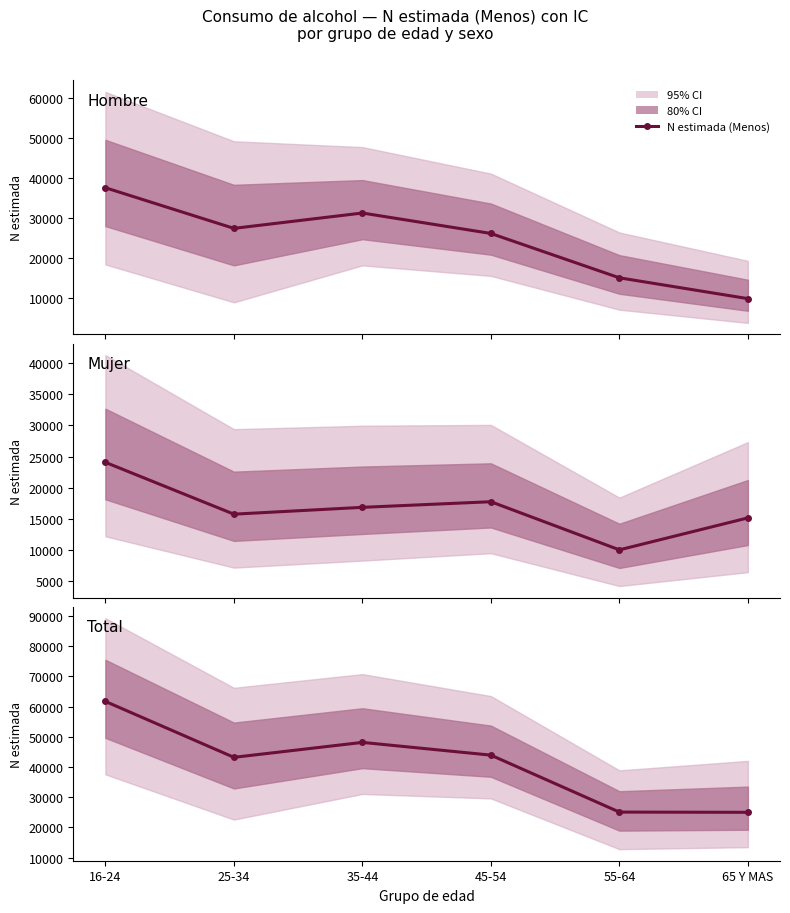

List the labels in order of value, smallest first.

65 Y MAS, 55-64, 25-34, 45-54, 35-44, 16-24